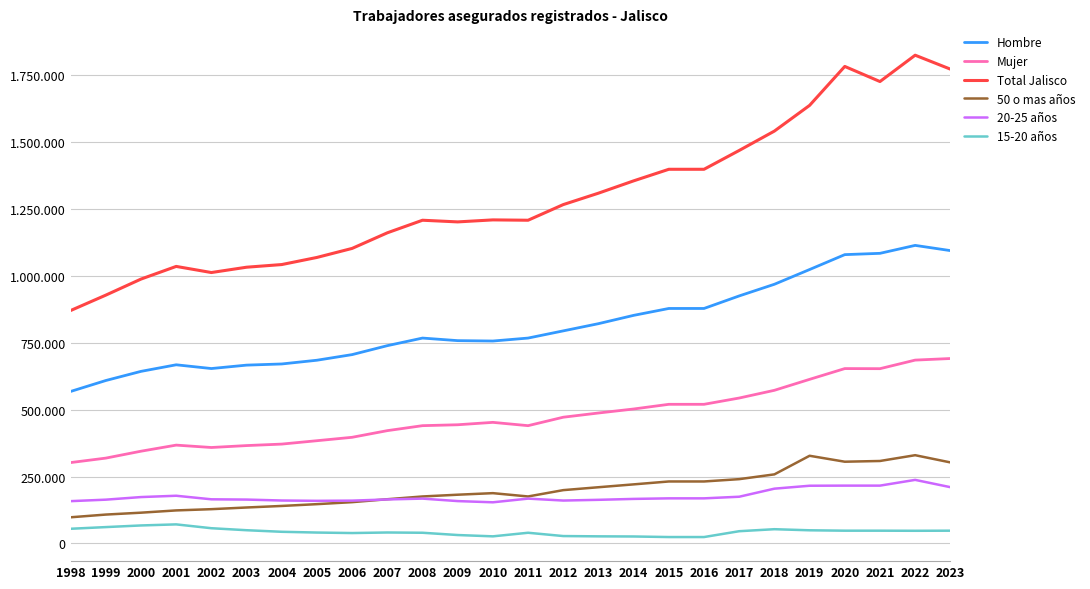

Is this an area chart (filled region under the line)?

No